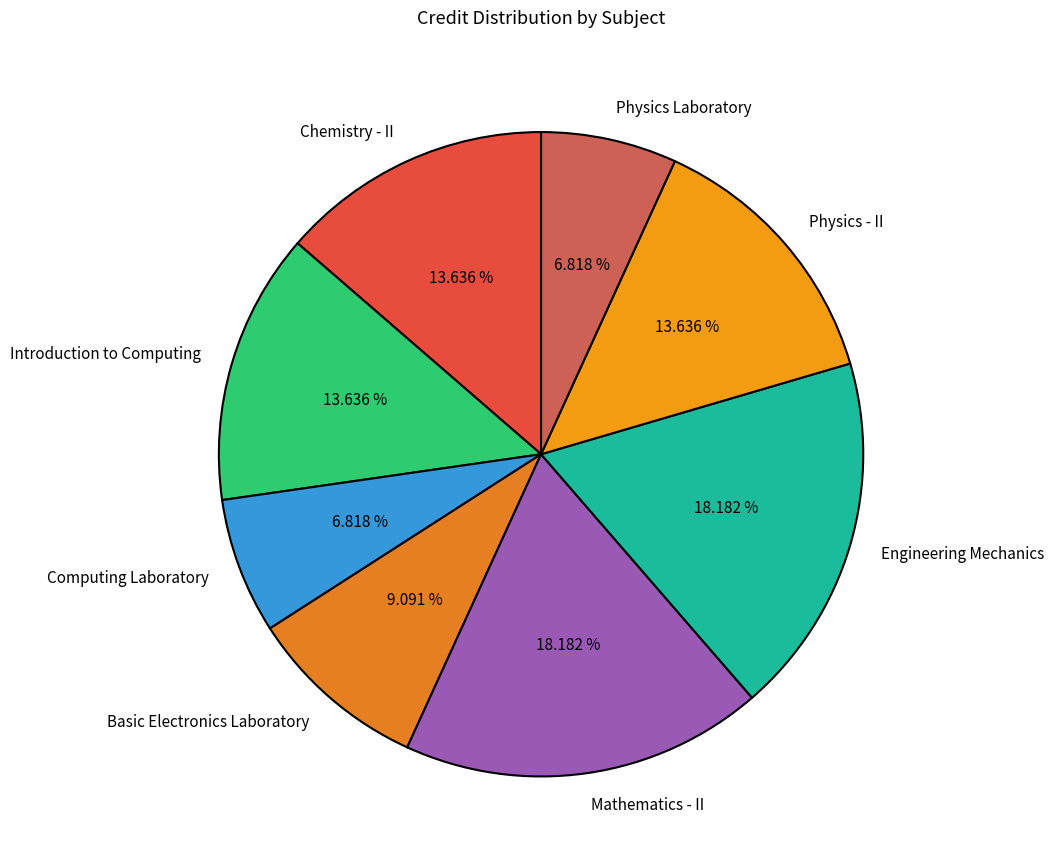

Combined, do Introduction to Computing and Computing Laboratory account for over 50%?

No